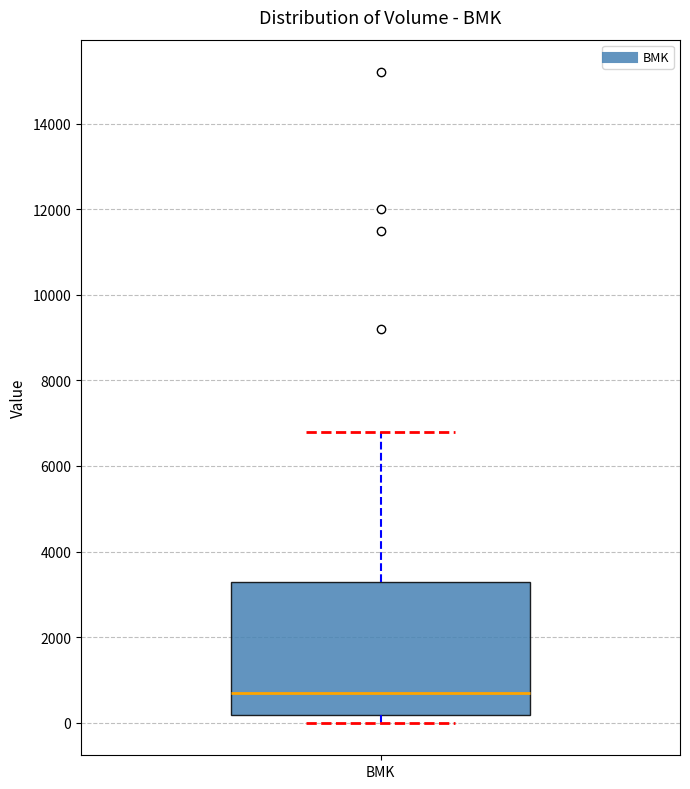

Transcribe this box plot: give where the median line is, the range the box spans, and where the two whiskers end, as read against the y-axis. The values are not printed on the chart, so give them approximately, as read against the axis.

median 800, box 200 to 3400, whiskers 0 to 6800